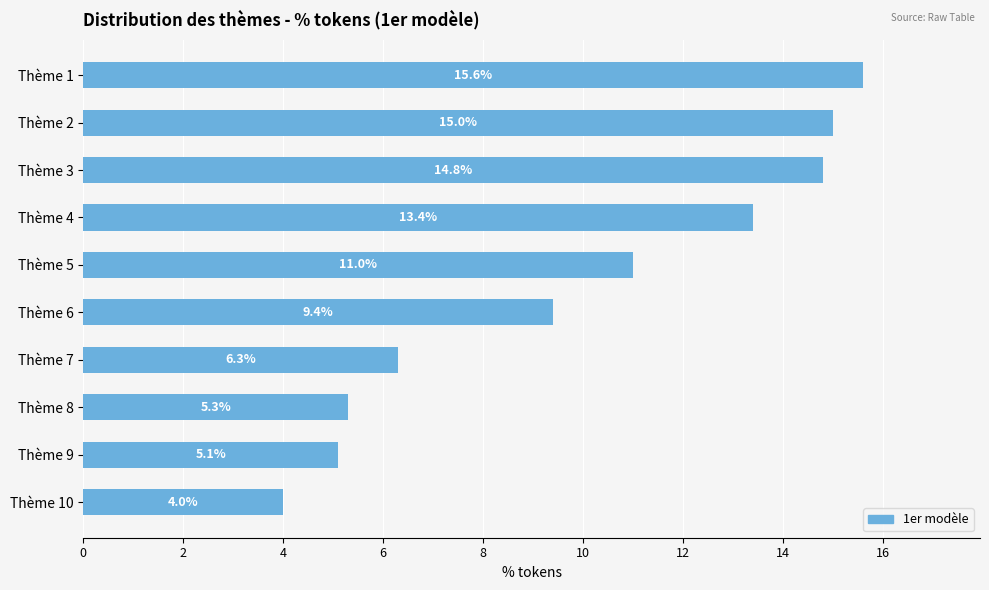

List the labels in order of value, largest first.

Thème 1, Thème 2, Thème 3, Thème 4, Thème 5, Thème 6, Thème 7, Thème 8, Thème 9, Thème 10